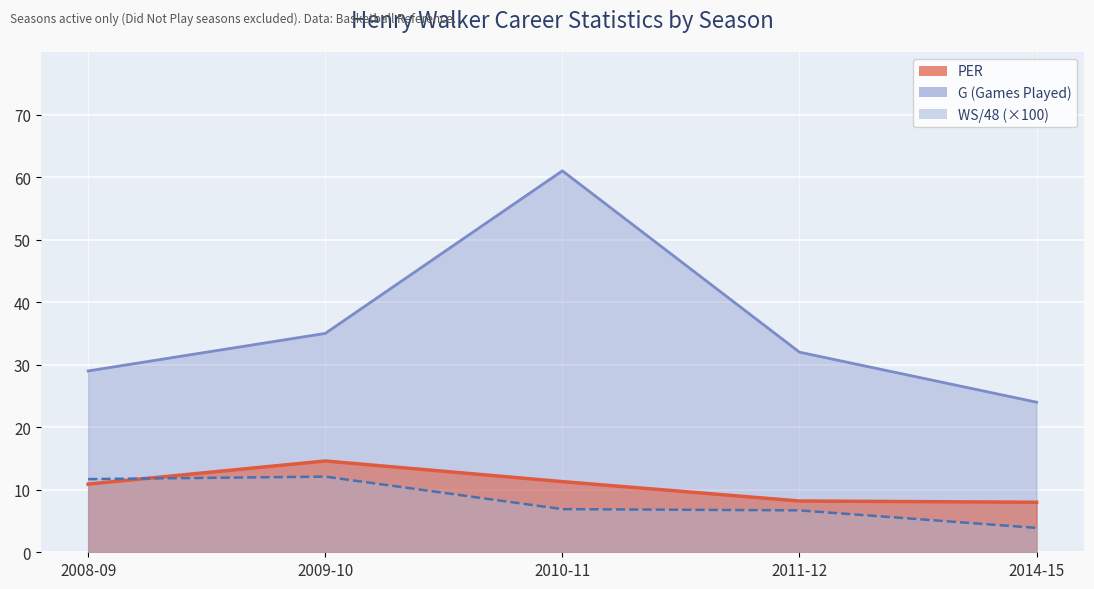

The WS/48 series shows 6.9 at 2010-11. True or false?

True